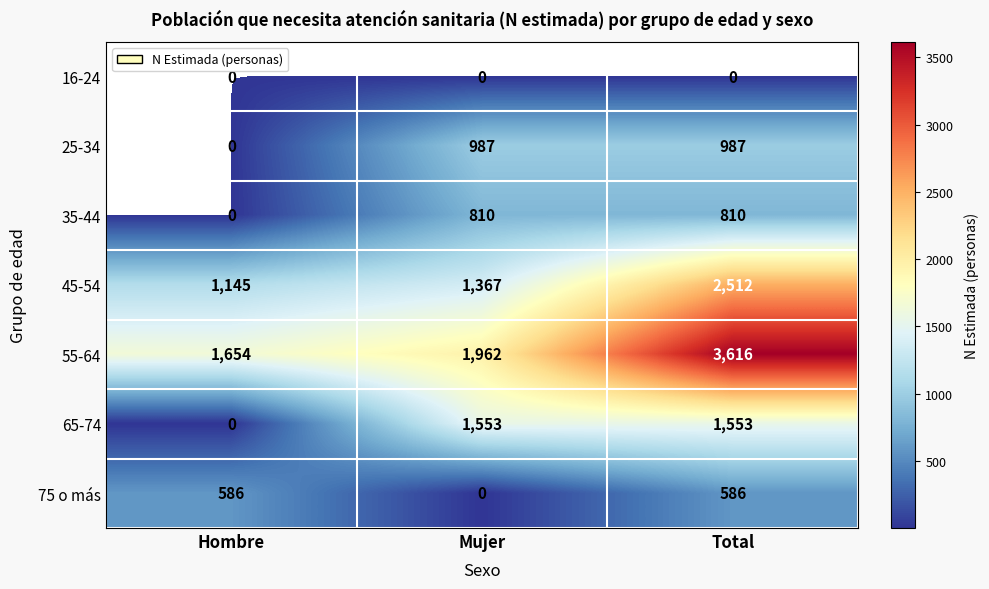

What is the spread (max minus min) of values at Hombre?

1654